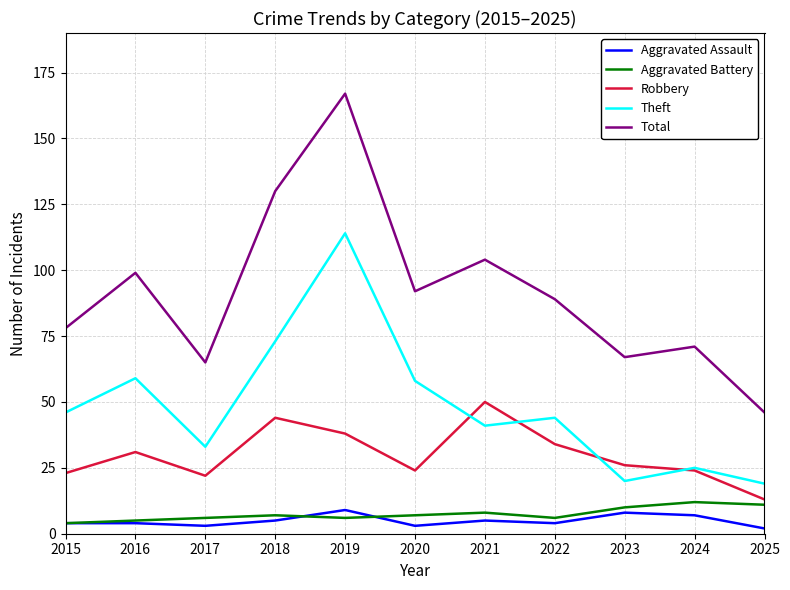

Which series changed the most between 2015 and 2023?

Theft